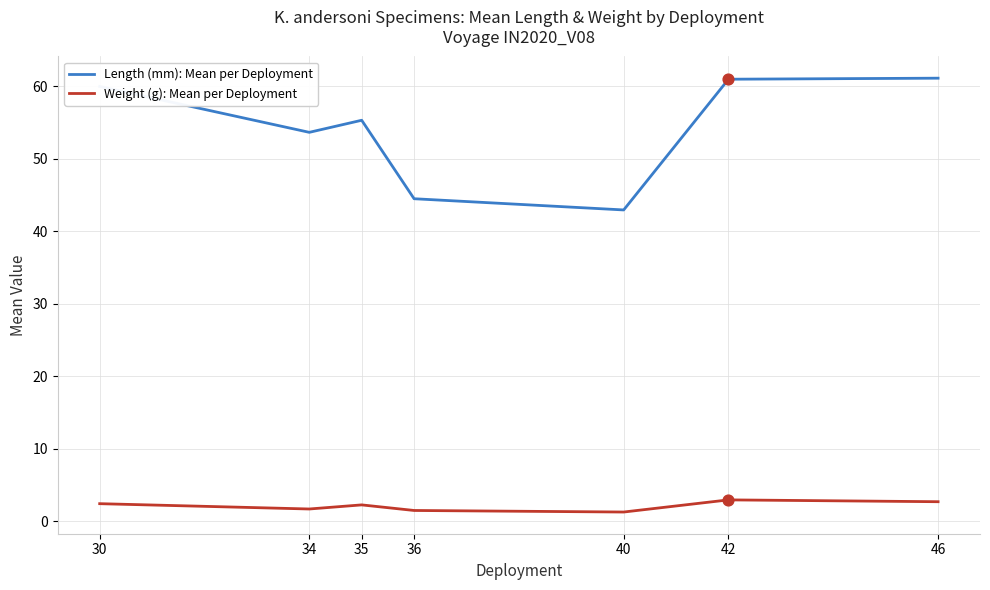

At how many categories does at least one series exceed 42?

7